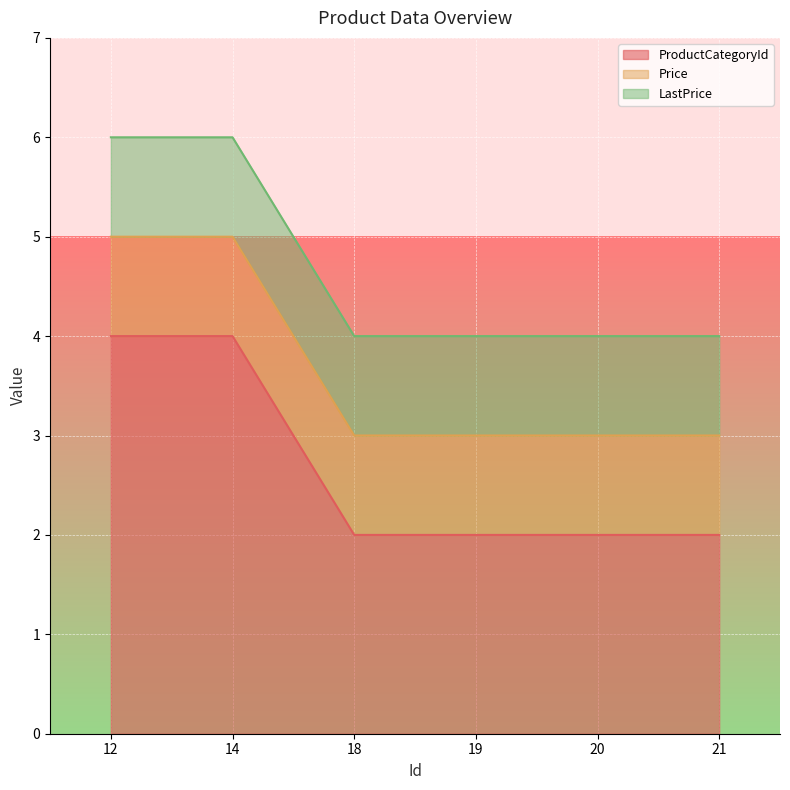

True or false: ProductCategoryId and LastPrice cross at least once.

False